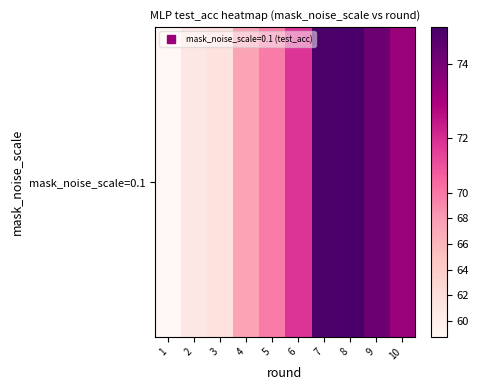

What is the difference between the second highest and minimum values?

16.2